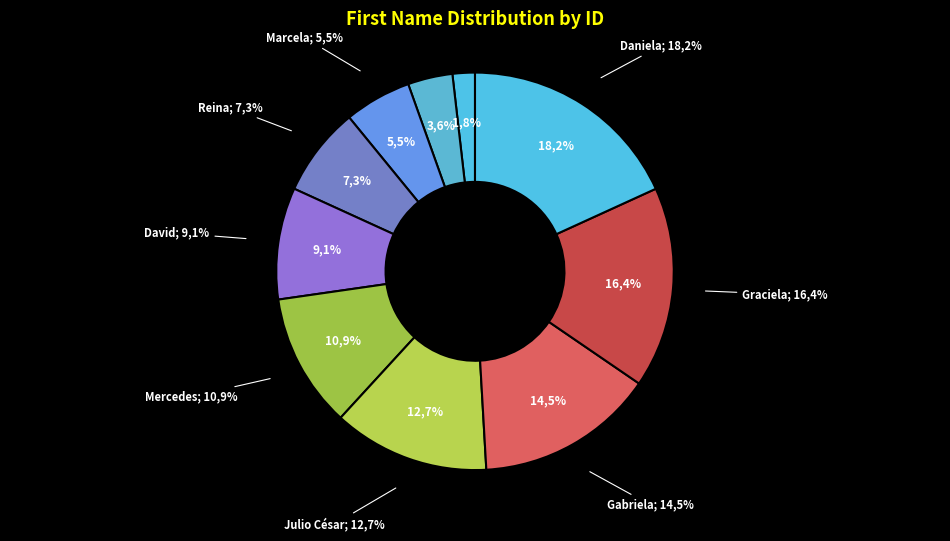

How many slices are in this pie chart?

10